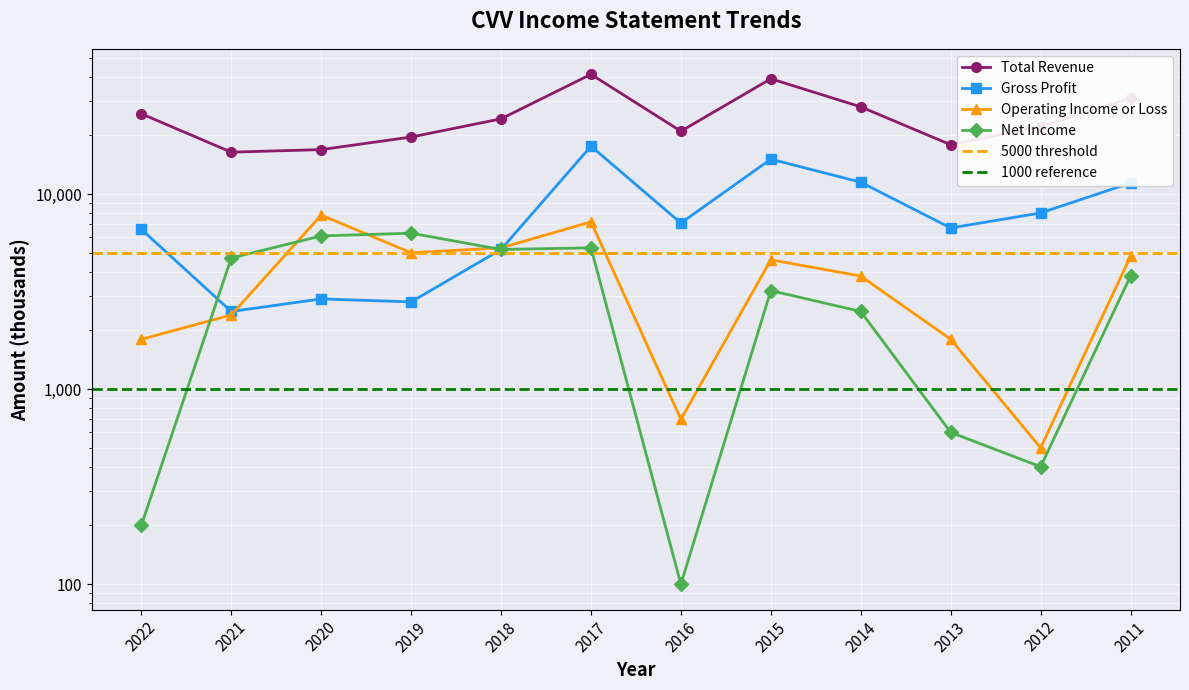

In Total Revenue, how many points are higher than both neighbors (excluding endpoints)?

2